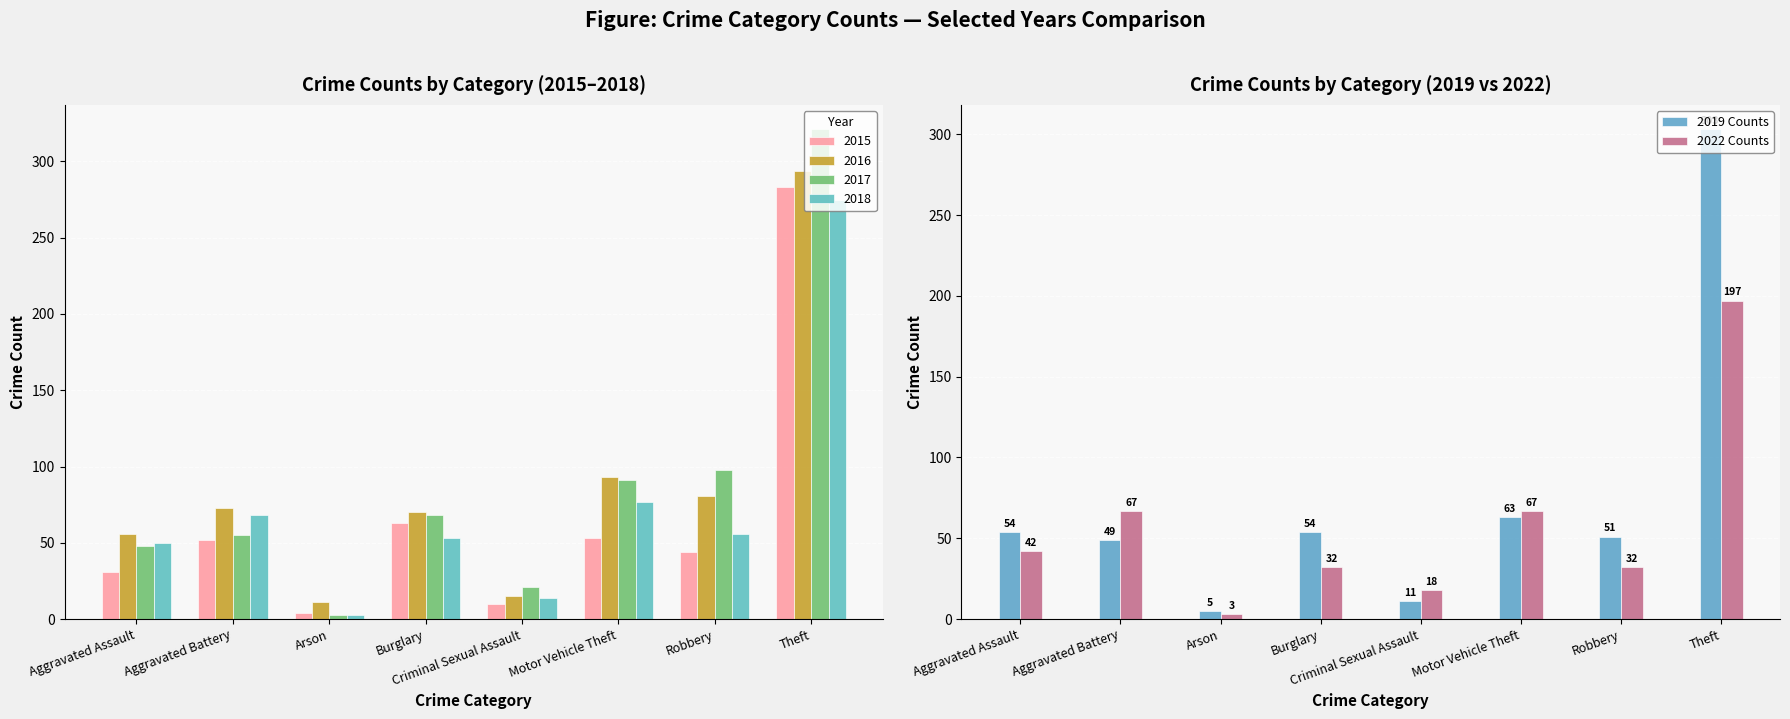

What is the difference between the maximum and minimum values in the 2022 Counts series?

194